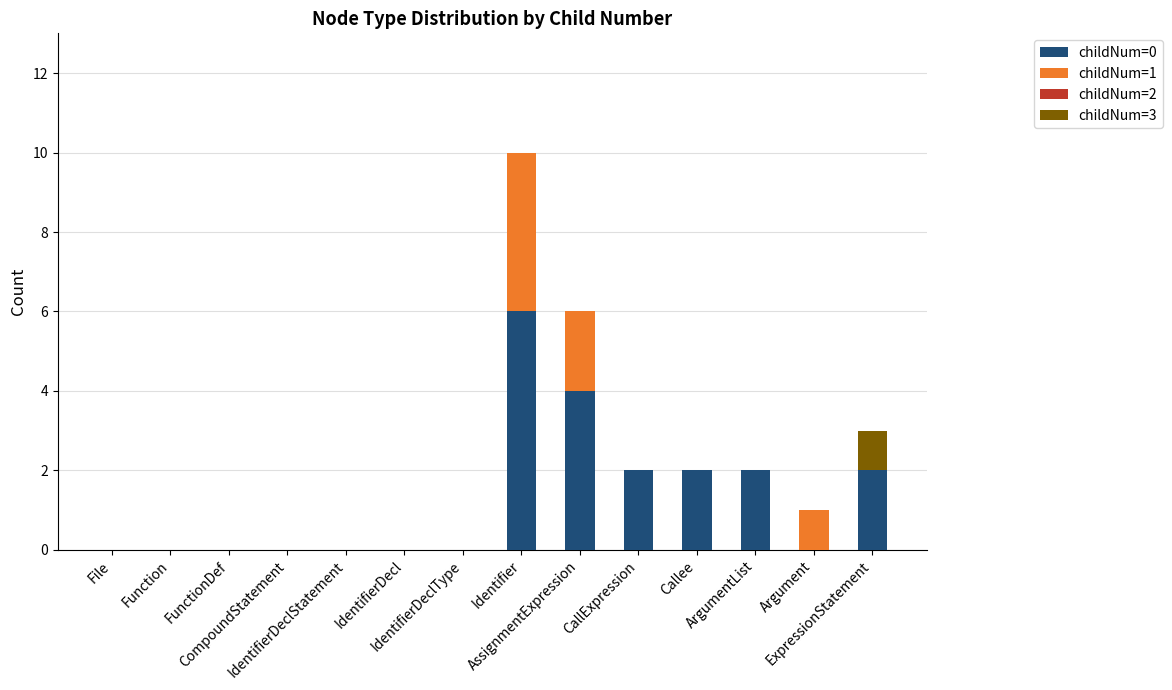

Are the bars grouped side by side (vs. stacked)?

No